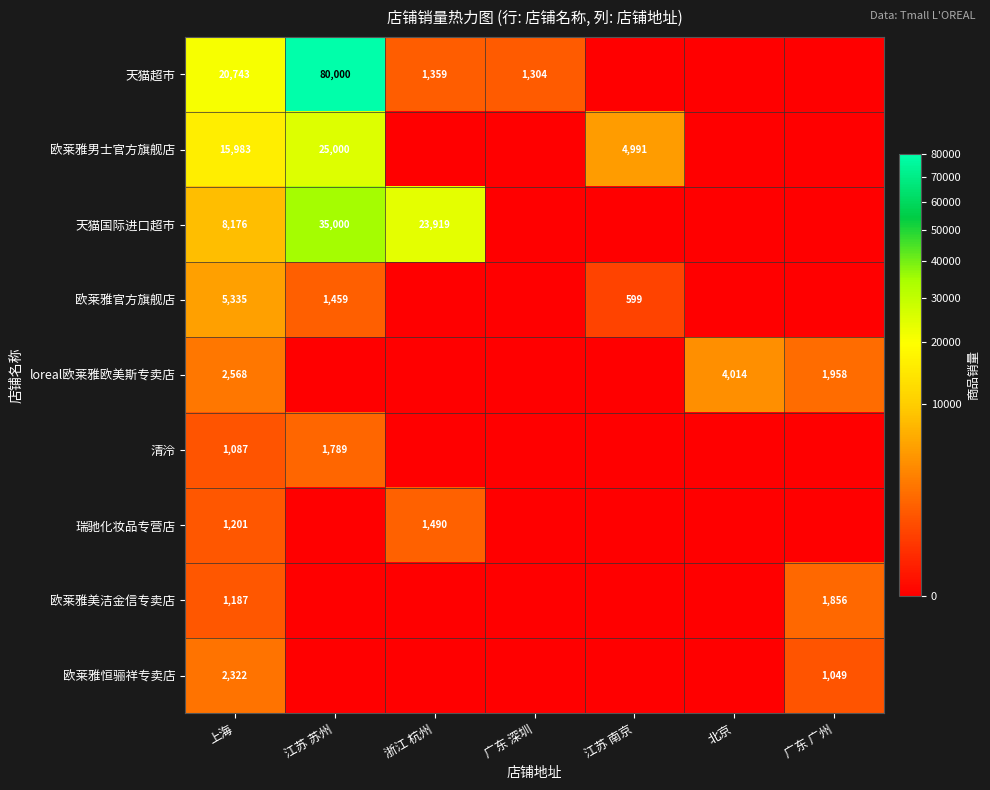

What is the difference between the 欧莱雅美洁金信专卖店 values at 广东 广州 and 上海?

669